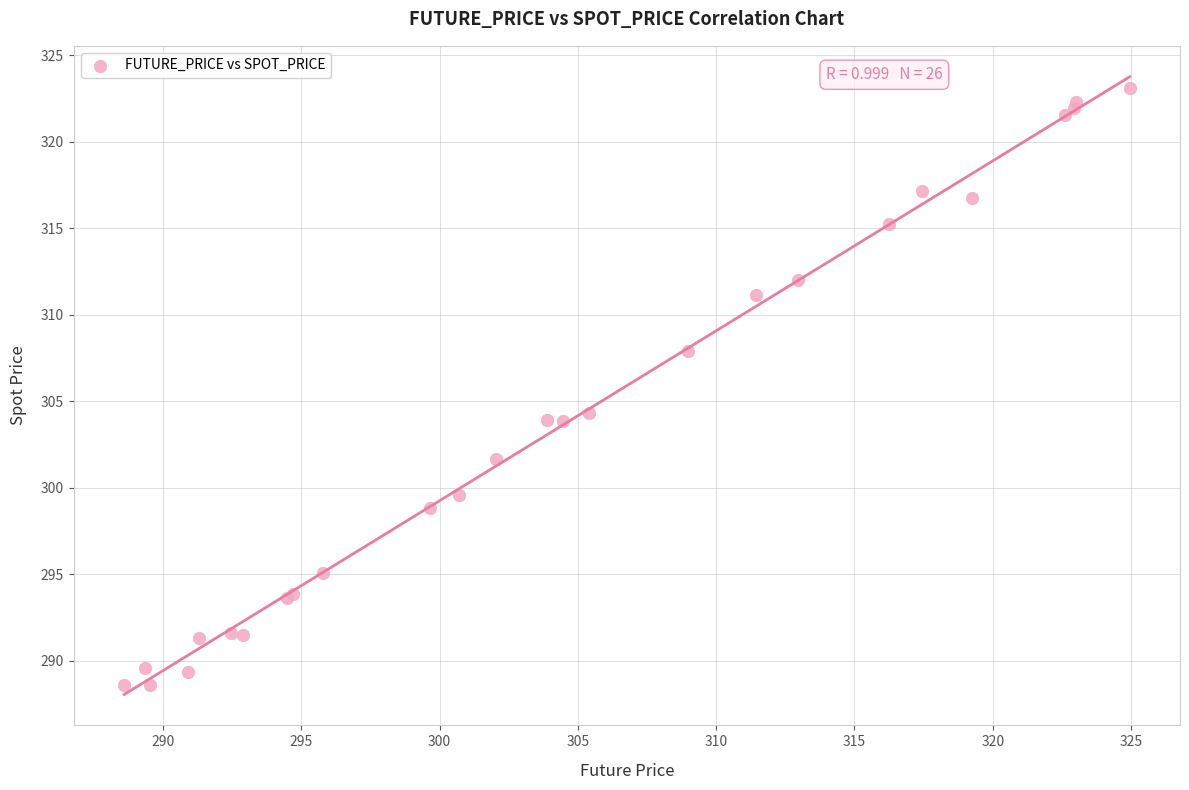

What Y value in the scatter plot is closest to 305?

304.3